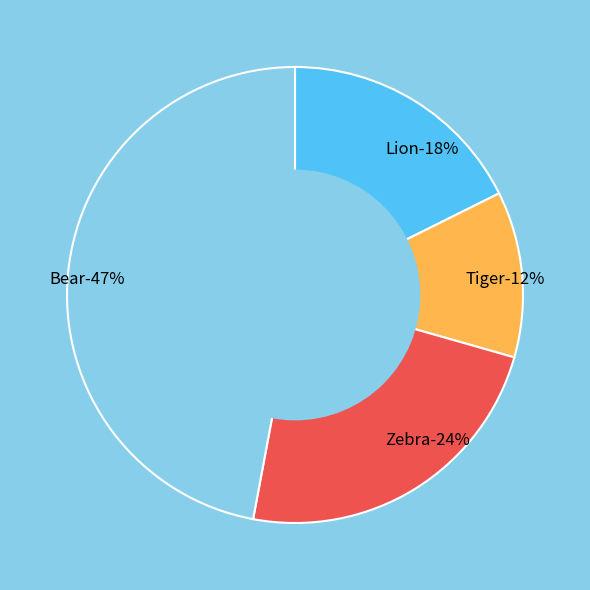

To the nearest percent, what is the average slice percentage?

25%